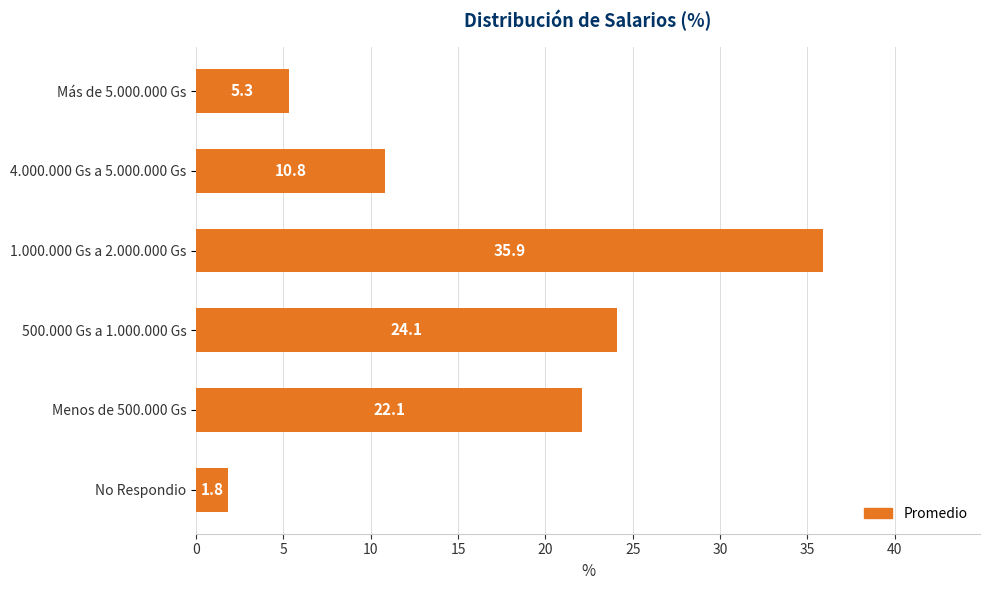

What is the ratio of the value at 1.000.000 Gs a 2.000.000 Gs to the value at 4.000.000 Gs a 5.000.000 Gs?

3.3